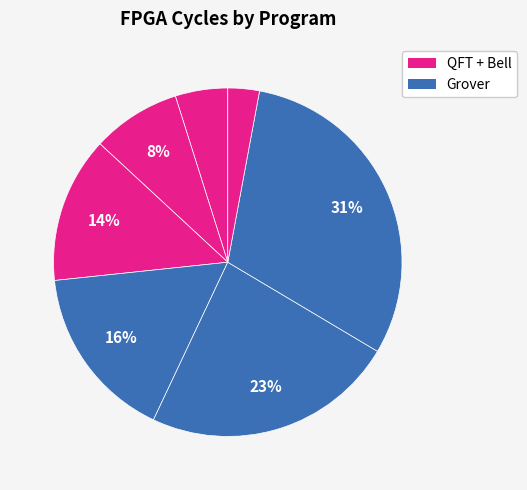

Rank the categories by value from highest to lowest.

grover4, grover3, grover2, qft4, qft3, qft2, bell2